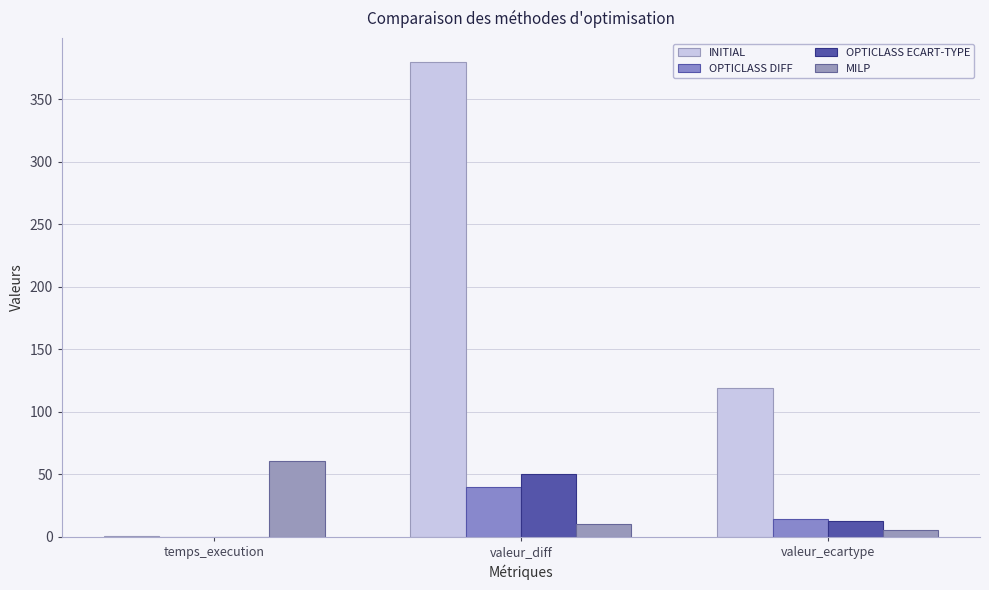

What is the sum of all OPTICLASS DIFF values?

54.2